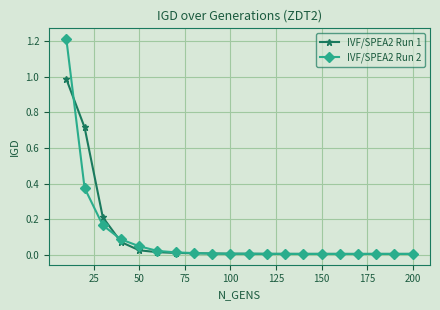

List the series in order of their peak value, highest first.

IVF/SPEA2 Run 2, IVF/SPEA2 Run 1